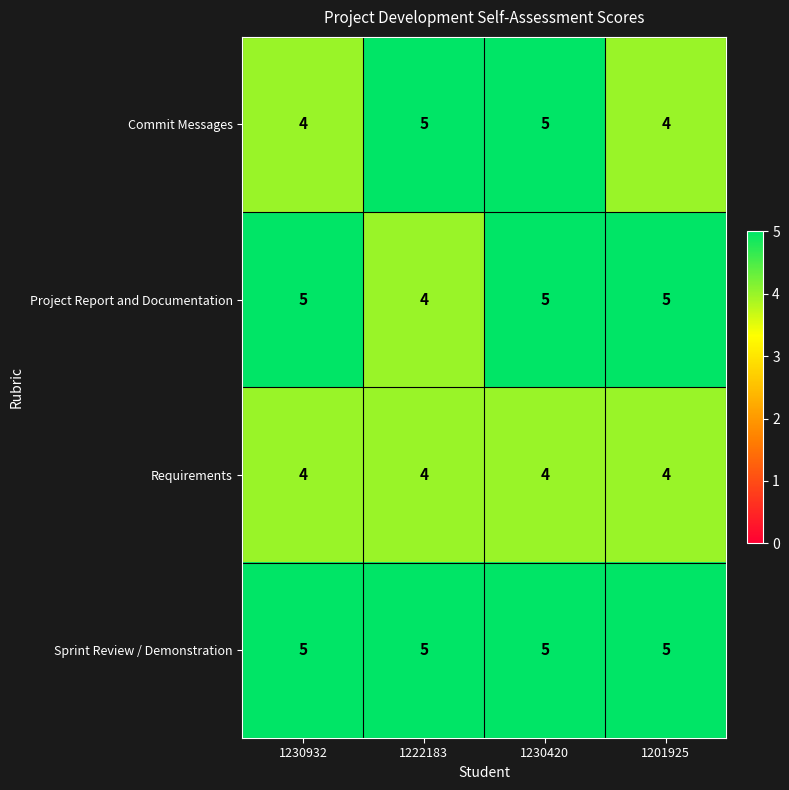

At which category is the sum across all series the highest?

1230420